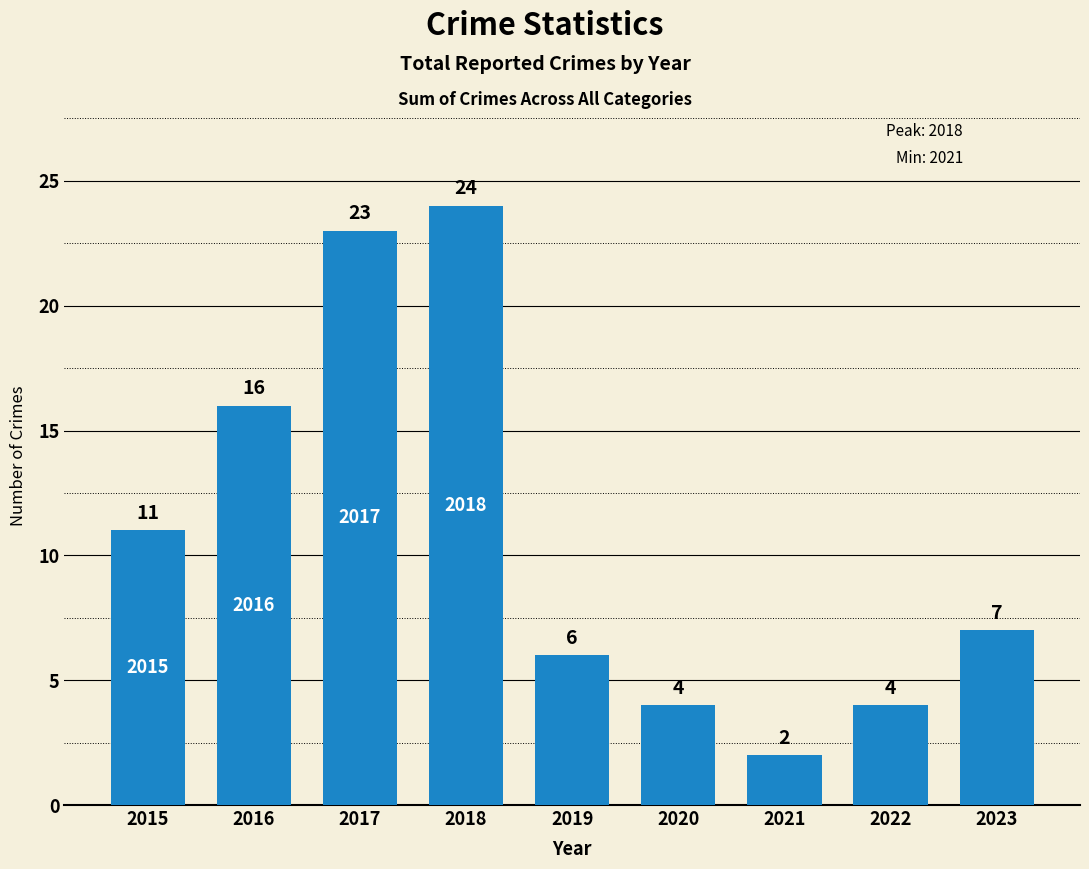

What is the average value?

11